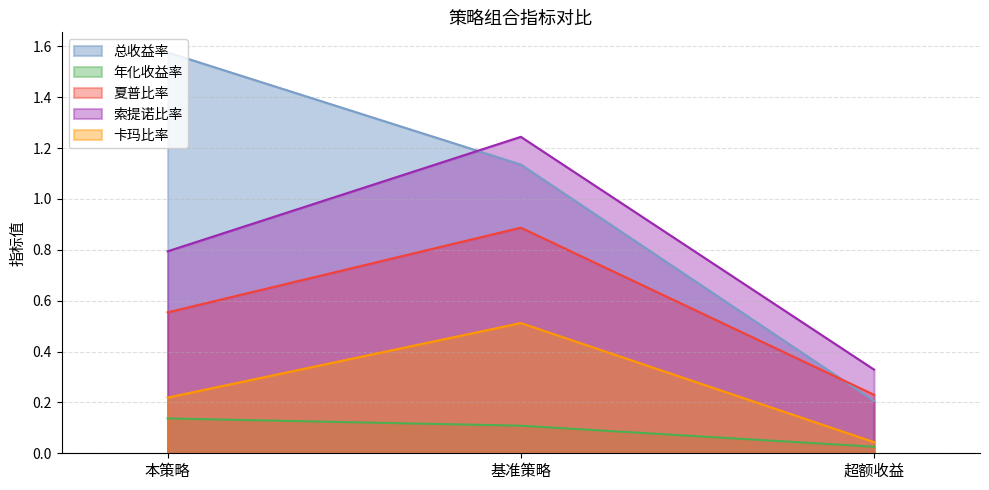

Which series changed the most between 基准策略 and 超额收益?

总收益率